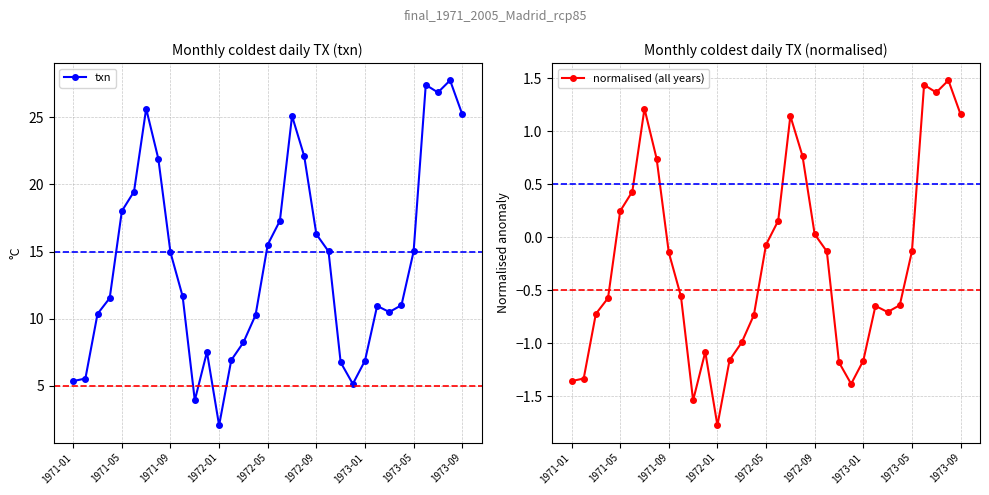

At which label does normalised (all years) reach its minimum?

1972-01